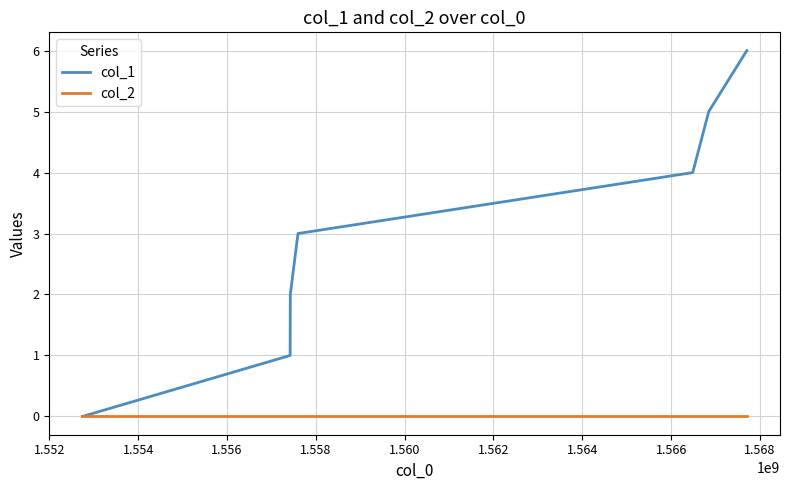

Count the number of categories in the chart.

7